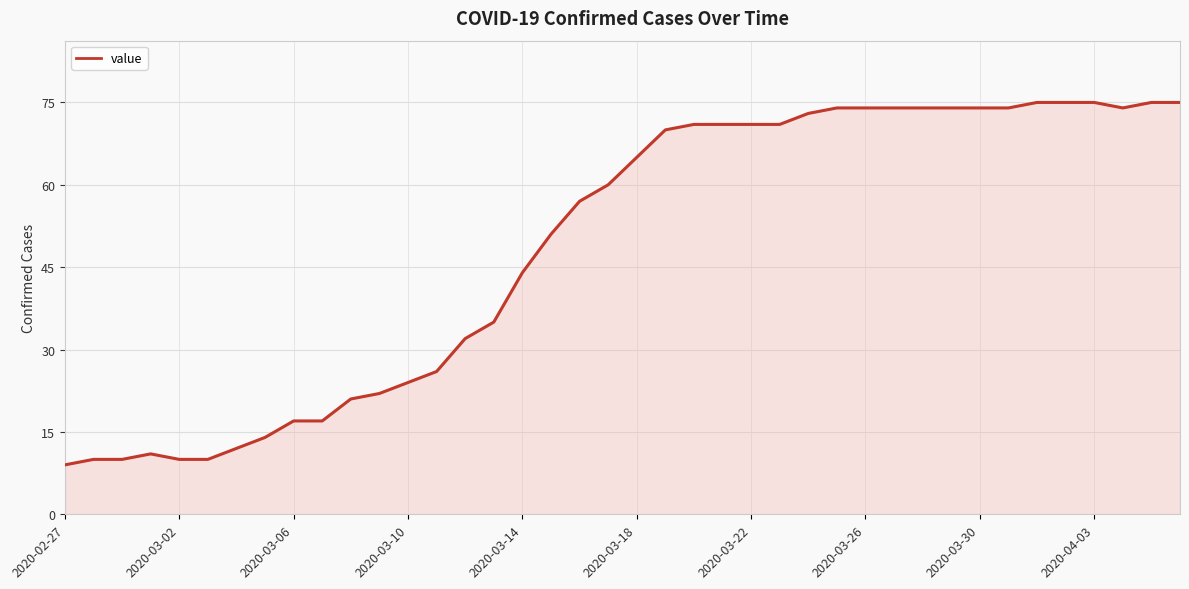

What is the difference between the maximum and minimum values?

66